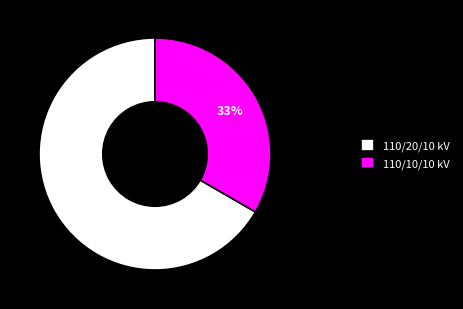

Rank the categories by value from highest to lowest.

110/20/10 kV, 110/10/10 kV